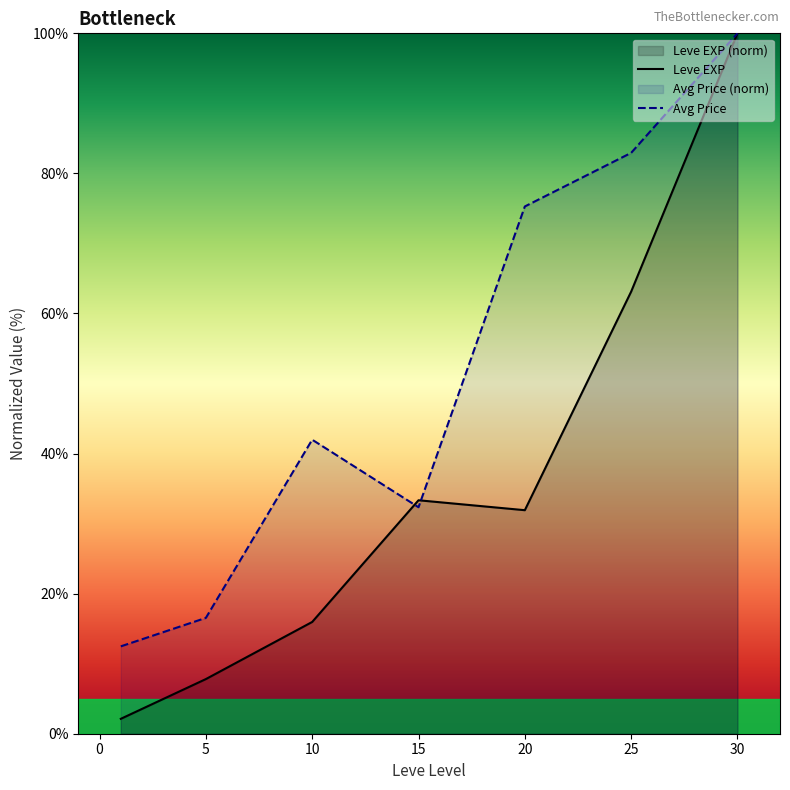

What is the total value across all series at 5?

24.3